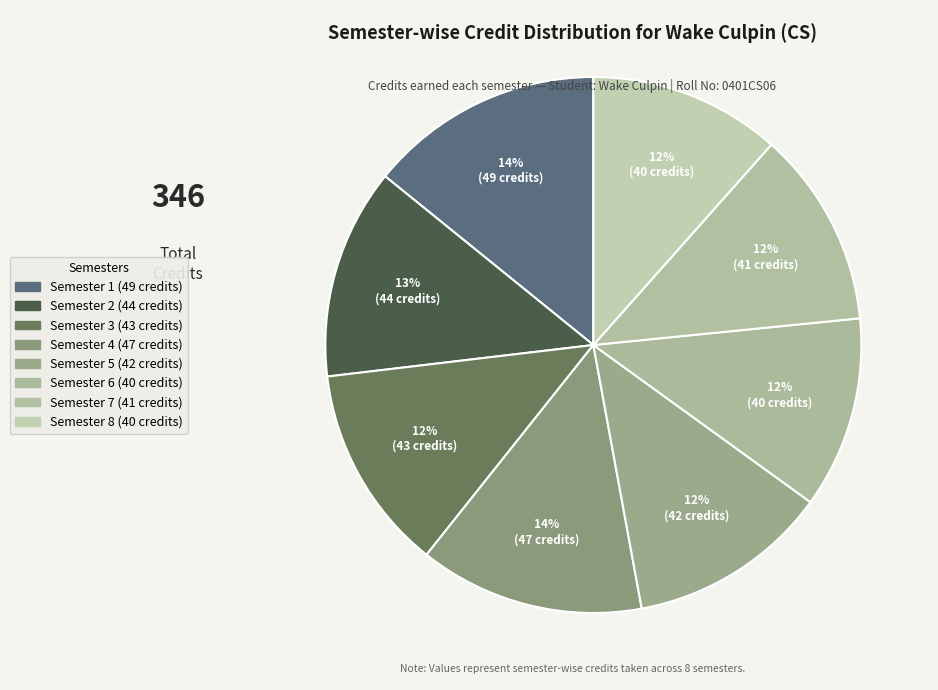

How many segments does this pie chart have?

8